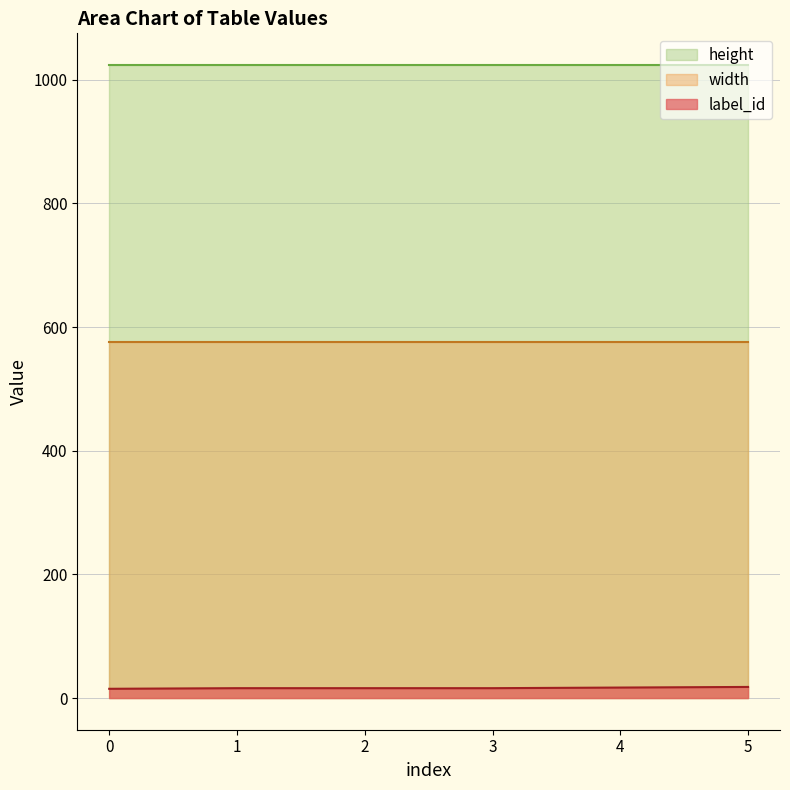

Reading right to left, list all the values displayed in this chart.

label_id: 18	17	16	16	16	15
width: 576	576	576	576	576	576
height: 1024	1024	1024	1024	1024	1024